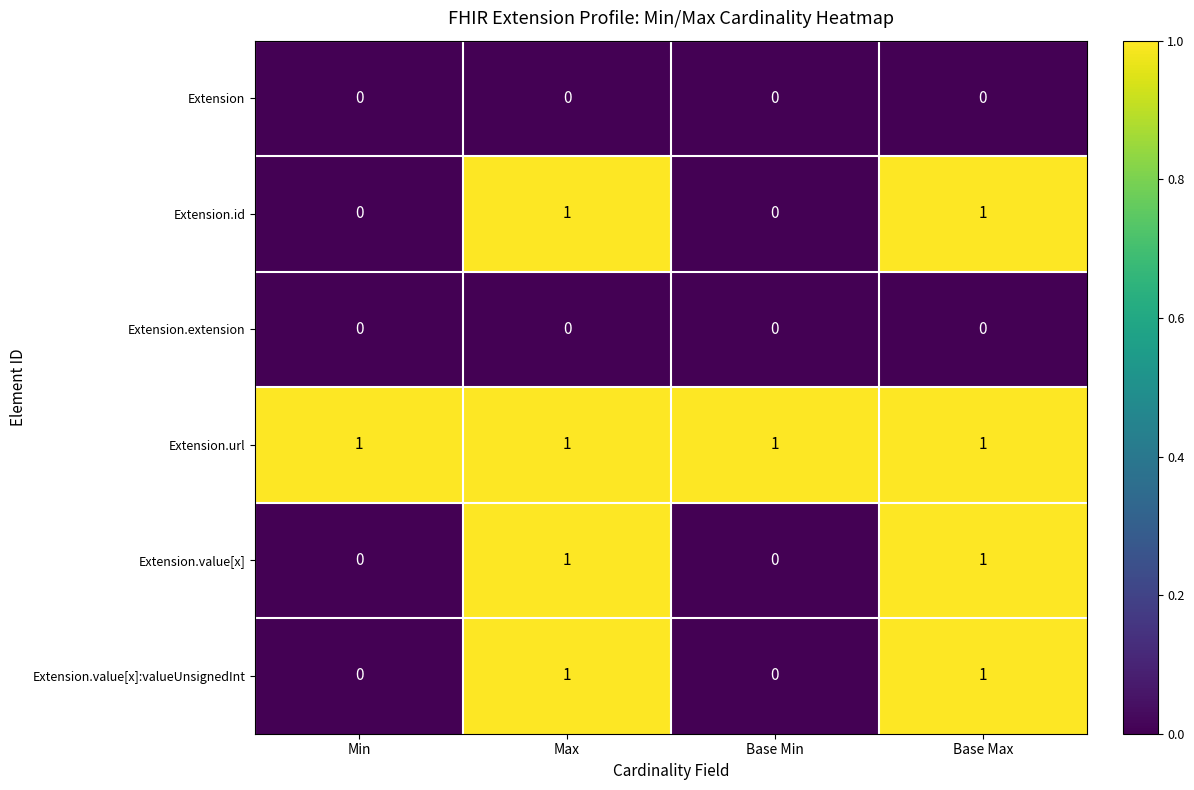

What is the difference between the highest and lowest values at Min?

1